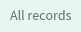

Which slice is the largest?

21